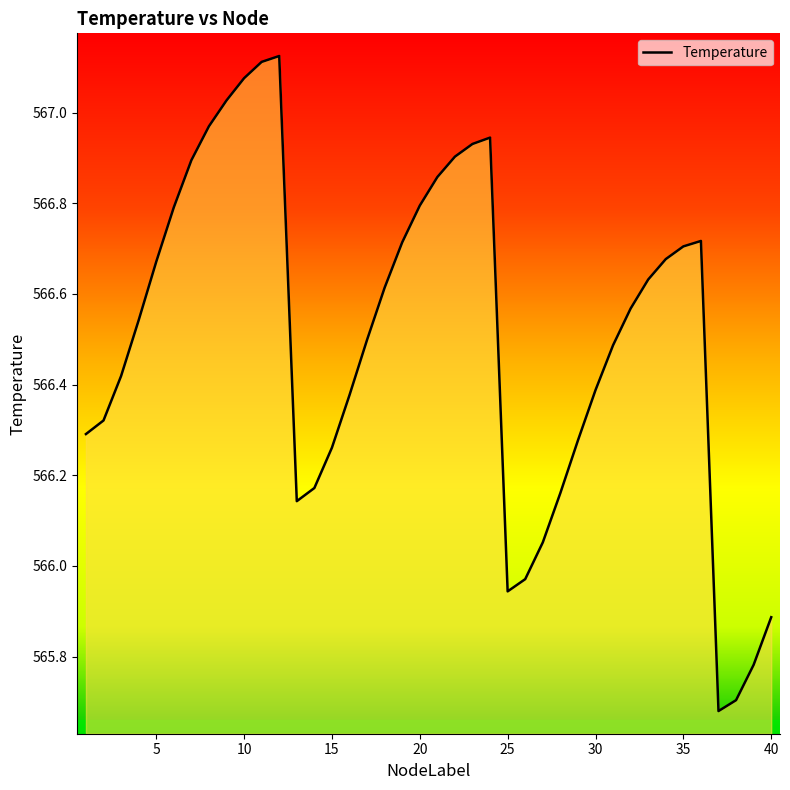

What is the difference between the maximum and minimum values?

1.4